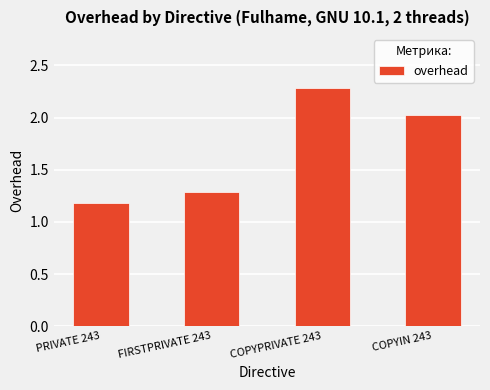

Rank the categories by value from lowest to highest.

PRIVATE 243, FIRSTPRIVATE 243, COPYIN 243, COPYPRIVATE 243